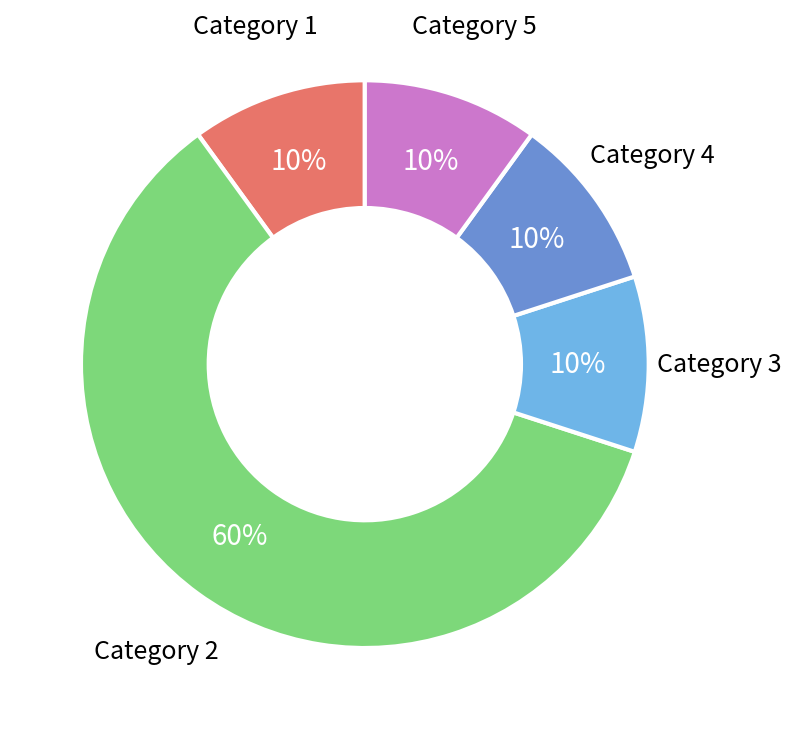

Combined, do Category 1 and Category 3 account for over 50%?

No